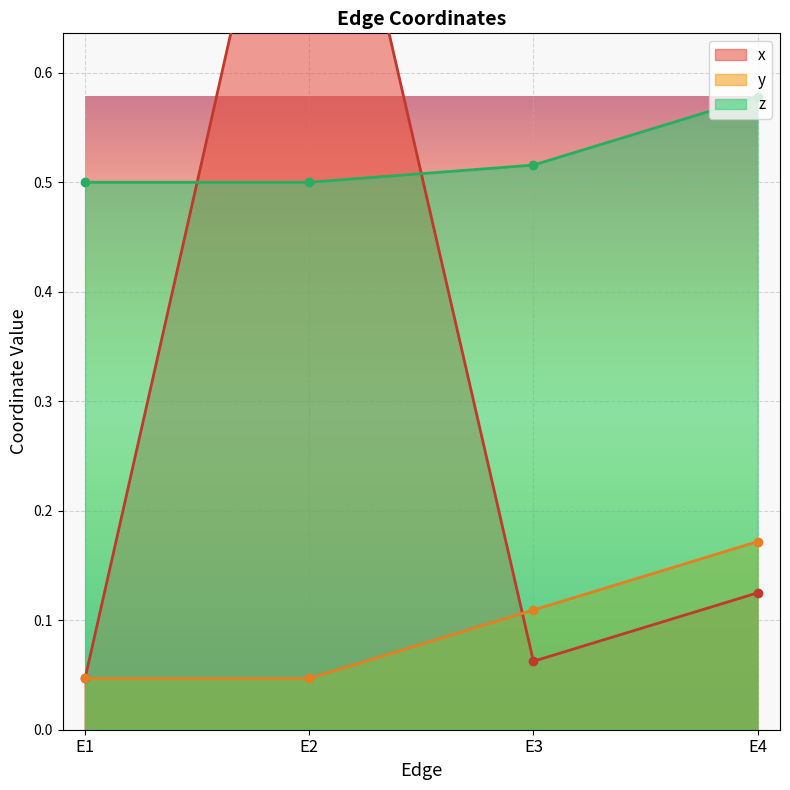

What are all the series names shown in the legend?

x, y, z